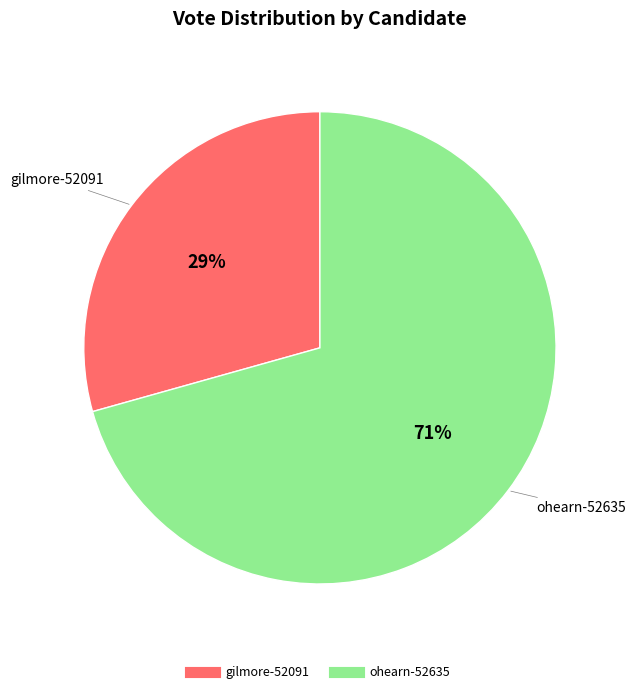

The gilmore-52091 slice represents 29% of the pie. True or false?

True